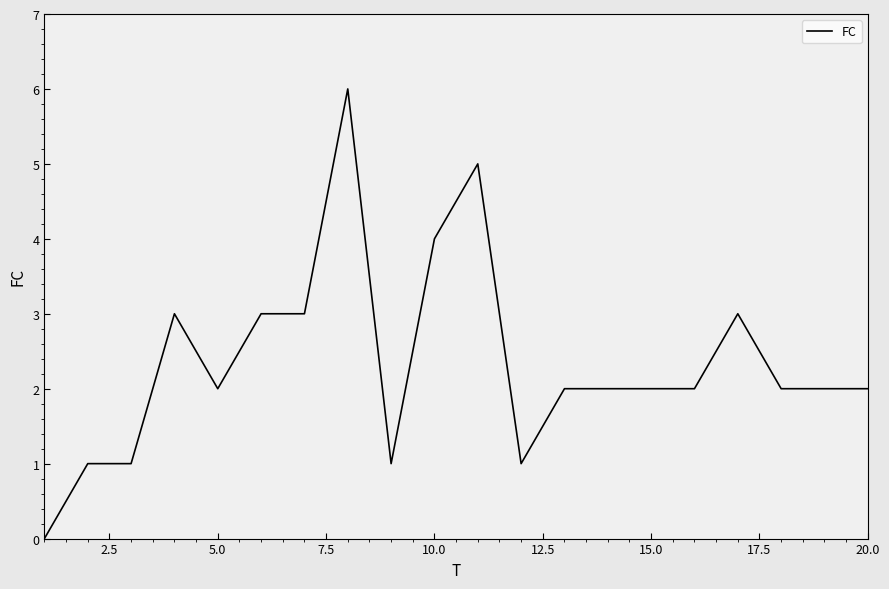

What is the difference between the maximum and minimum values?

6